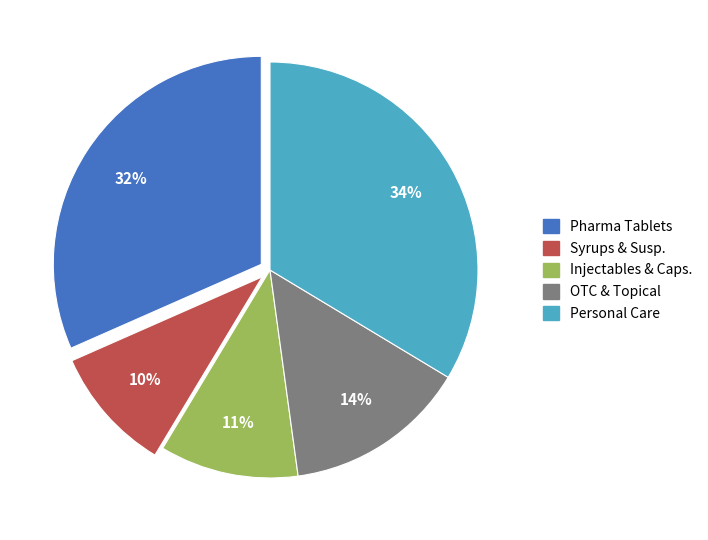

To the nearest percent, what is the difference between the largest and smallest slice percentages?

24%